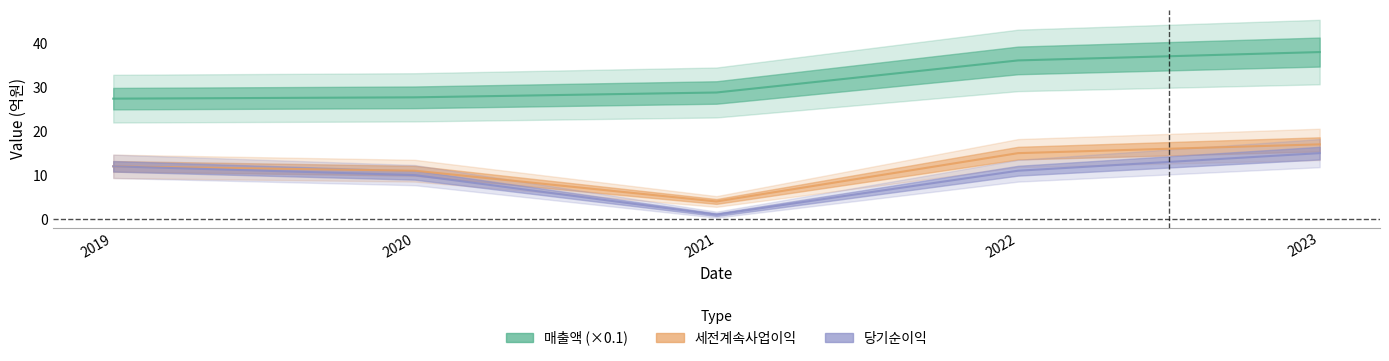

What is the smallest value displayed?

1.0